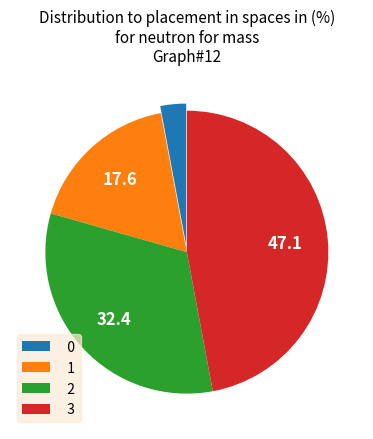

Is there any slice that represents more than half of the pie?

No